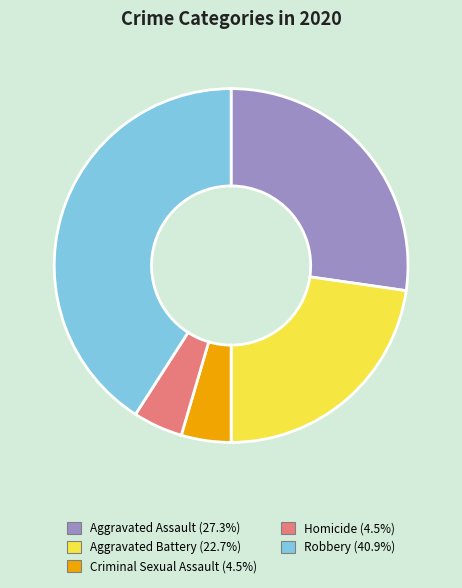

The Aggravated Battery slice represents 37% of the pie. True or false?

False